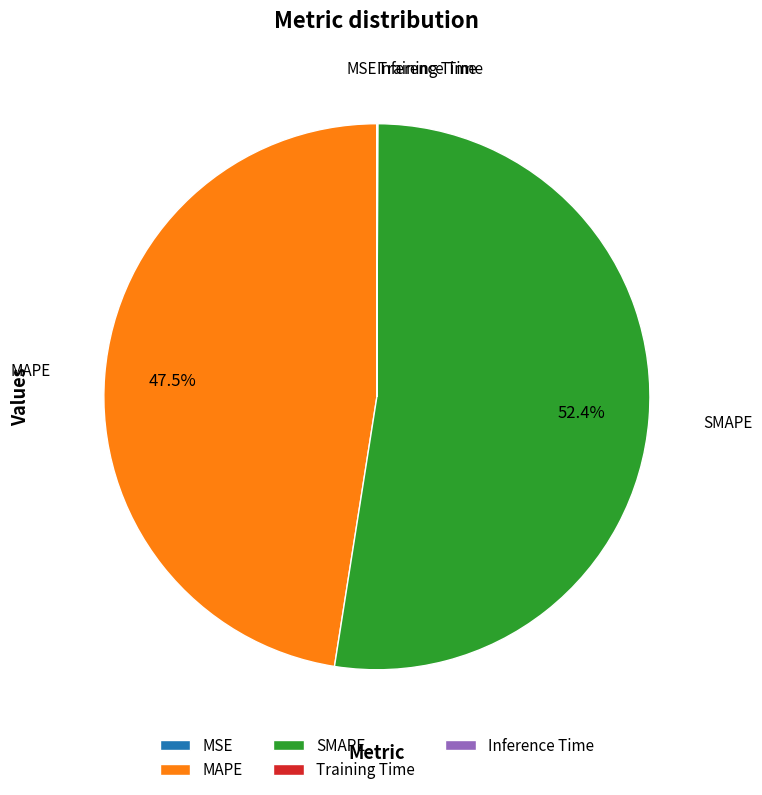

What is the largest slice in the pie chart?

SMAPE